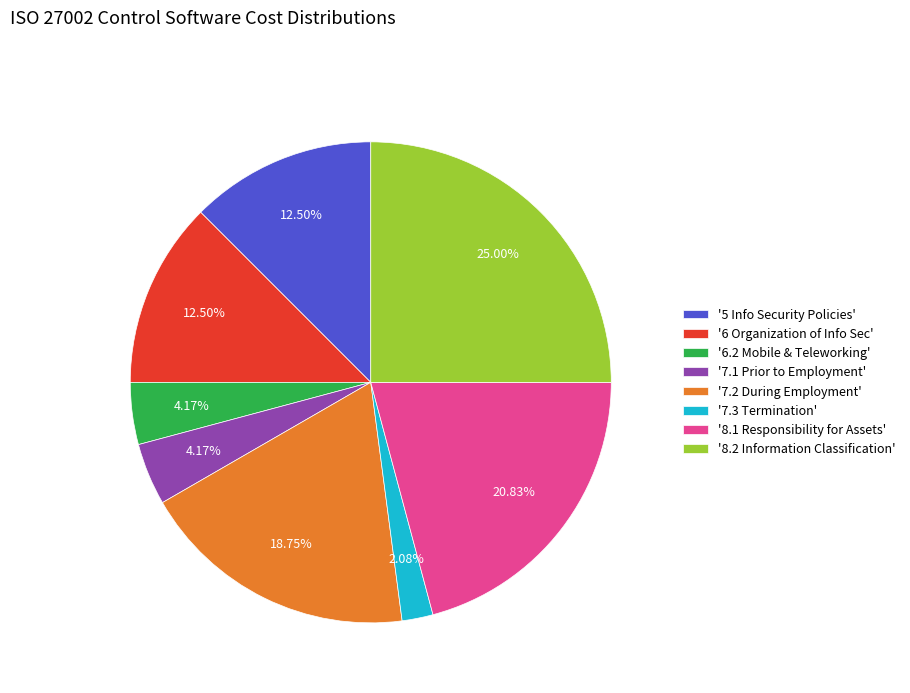

Do '7.3 Termination' and '7.1 Prior to Employment' together represent more than half of the pie?

No